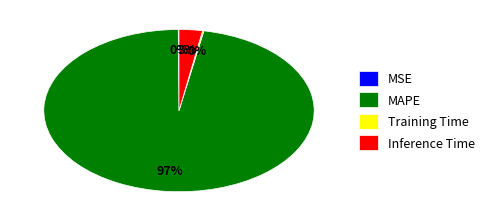

Is there a majority slice in this chart?

Yes